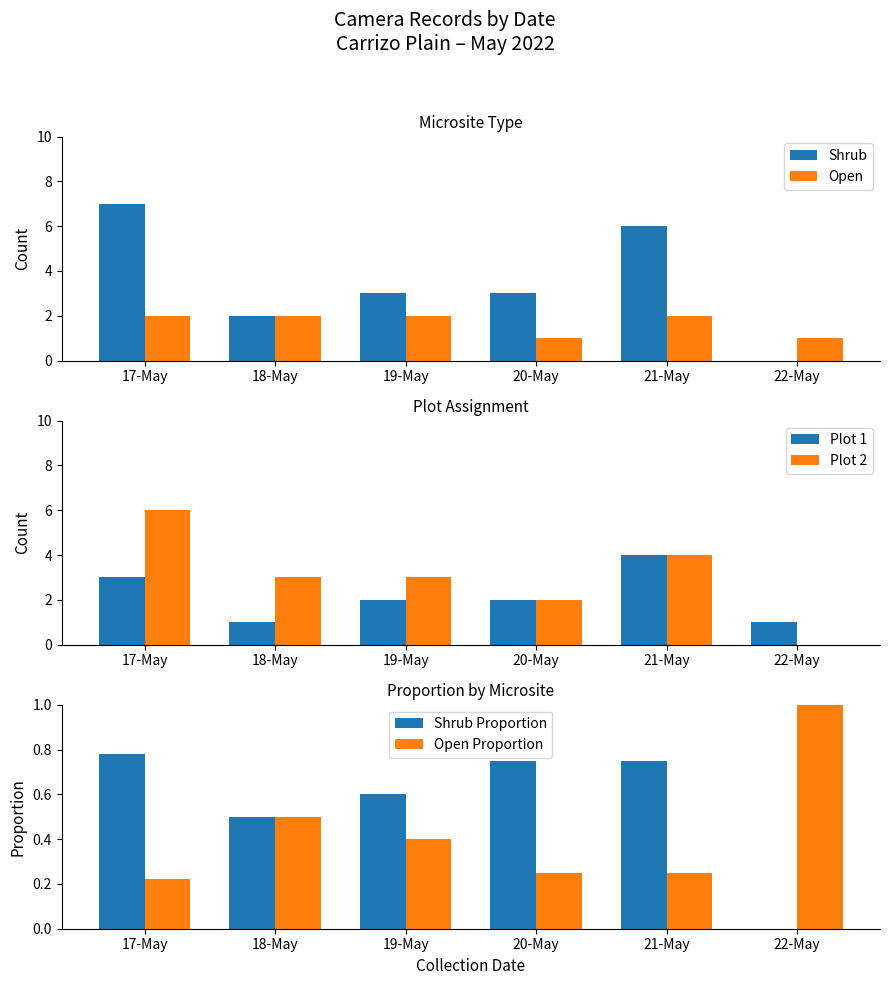

What position from the right is 21-May?

2